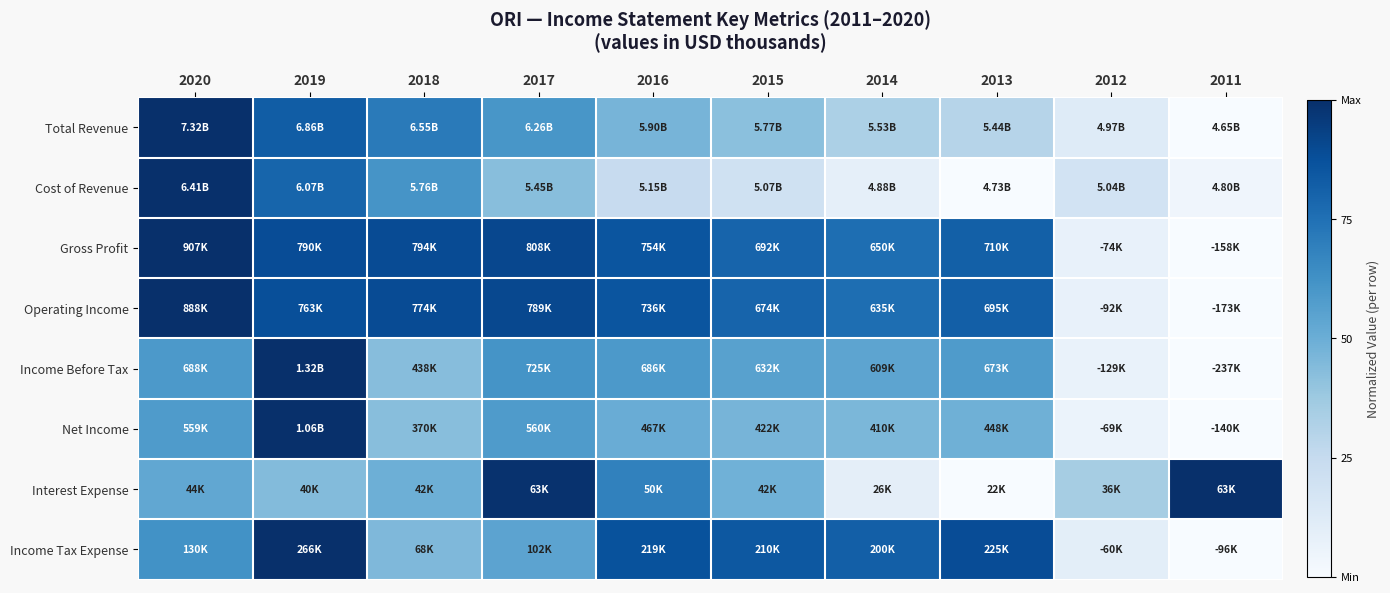

Reading left to right, what are all the values shown in this chart?

Total Revenue: 2020=1.0	2019=0.8	2018=0.7	2017=0.6	2016=0.5	2015=0.4	2014=0.3	2013=0.3	2012=0.1	2011=0.0
Cost of Revenue: 2020=1.0	2019=0.8	2018=0.6	2017=0.4	2016=0.2	2015=0.2	2014=0.1	2013=0.0	2012=0.2	2011=0.0
Gross Profit: 2020=1.0	2019=0.9	2018=0.9	2017=0.9	2016=0.9	2015=0.8	2014=0.8	2013=0.8	2012=0.1	2011=0.0
Operating Income: 2020=1.0	2019=0.9	2018=0.9	2017=0.9	2016=0.9	2015=0.8	2014=0.8	2013=0.8	2012=0.1	2011=0.0
Income Before Tax: 2020=0.6	2019=1.0	2018=0.4	2017=0.6	2016=0.6	2015=0.6	2014=0.5	2013=0.6	2012=0.1	2011=0.0
Net Income: 2020=0.6	2019=1.0	2018=0.4	2017=0.6	2016=0.5	2015=0.5	2014=0.5	2013=0.5	2012=0.1	2011=0.0
Interest Expense: 2020=0.5	2019=0.4	2018=0.5	2017=1.0	2016=0.7	2015=0.5	2014=0.1	2013=0.0	2012=0.3	2011=1.0
Income Tax Expense: 2020=0.6	2019=1.0	2018=0.5	2017=0.5	2016=0.9	2015=0.8	2014=0.8	2013=0.9	2012=0.1	2011=0.0